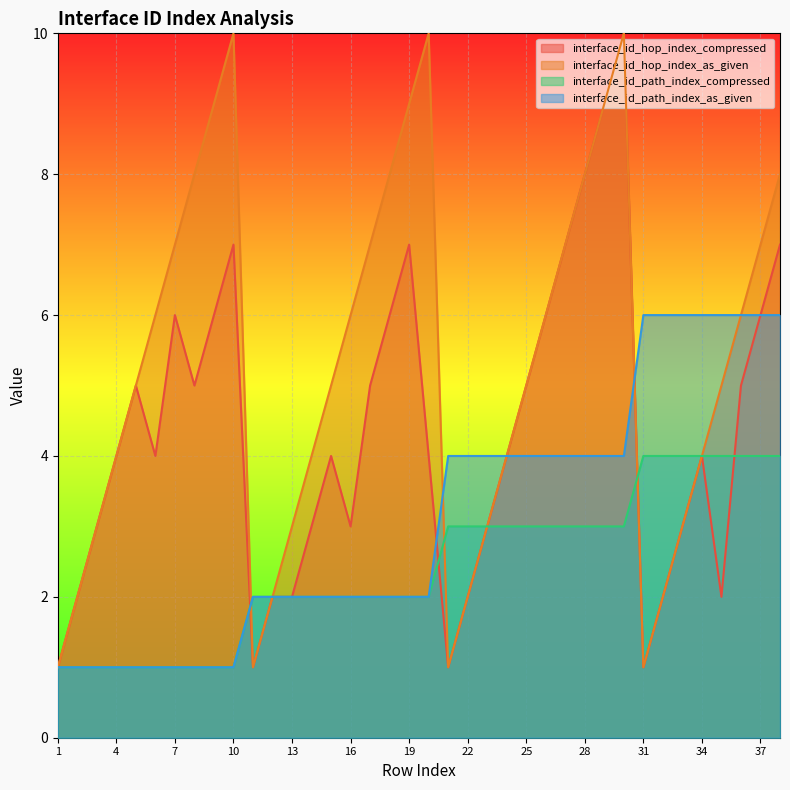

What is the difference between the maximum and second lowest values in the interface_id_hop_index_as_given series?

9